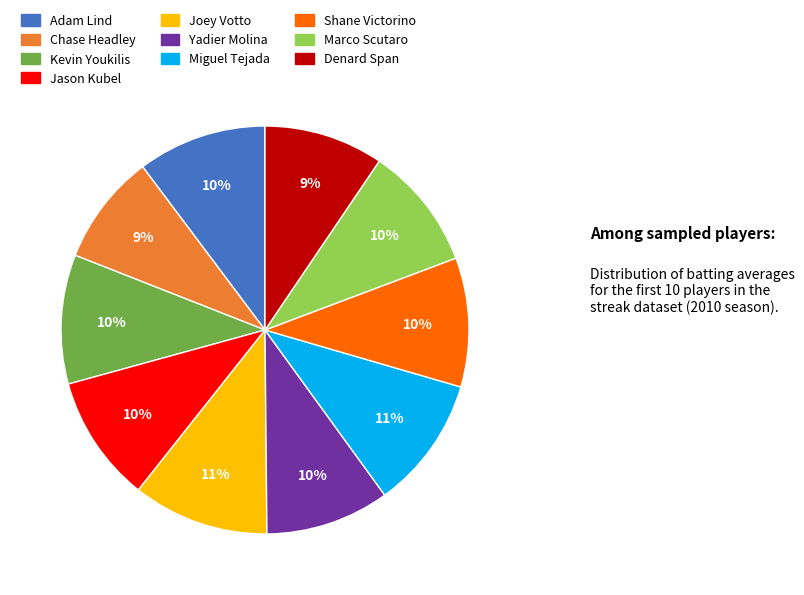

To the nearest percent, what is the difference between the largest and smallest slice percentages?

2%